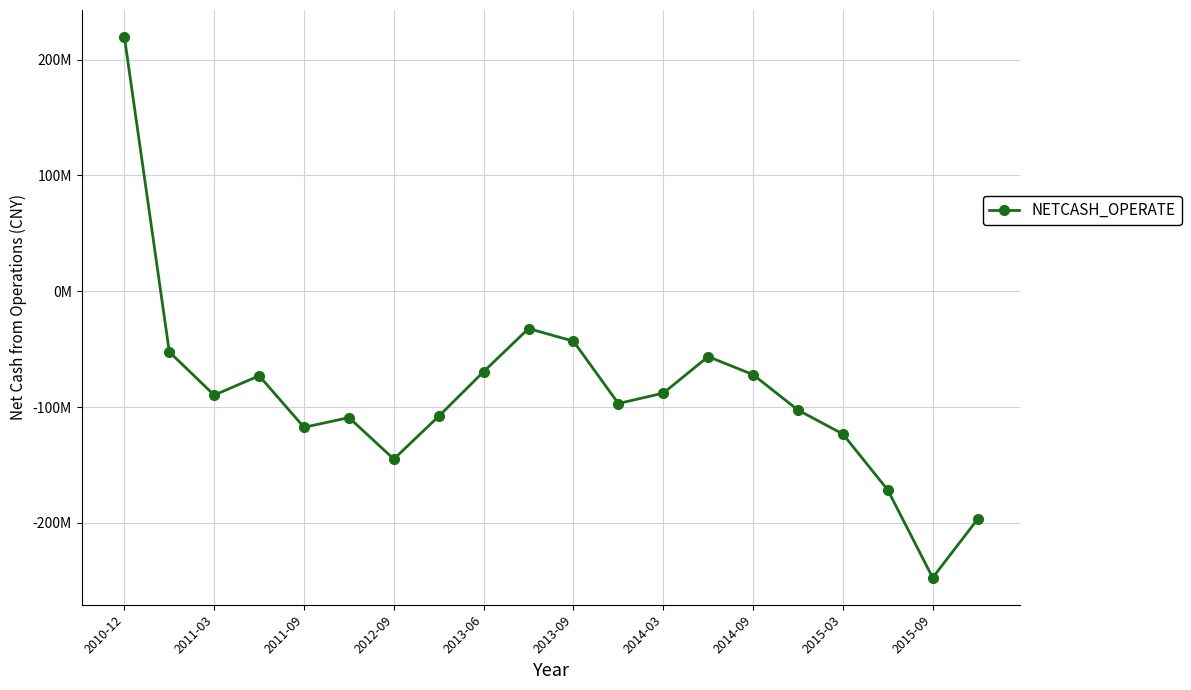

Is this an area chart (filled region under the line)?

No